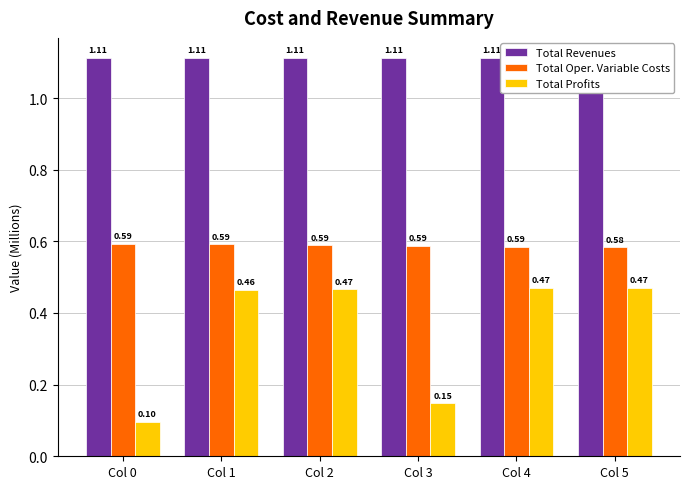

Reading left to right, extract all data points from this chart.

Total Revenues: Col 0=1.1	Col 1=1.1	Col 2=1.1	Col 3=1.1	Col 4=1.1	Col 5=1.1
Total Oper. Variable Costs: Col 0=0.6	Col 1=0.6	Col 2=0.6	Col 3=0.6	Col 4=0.6	Col 5=0.6
Total Profits: Col 0=0.1	Col 1=0.5	Col 2=0.5	Col 3=0.1	Col 4=0.5	Col 5=0.5